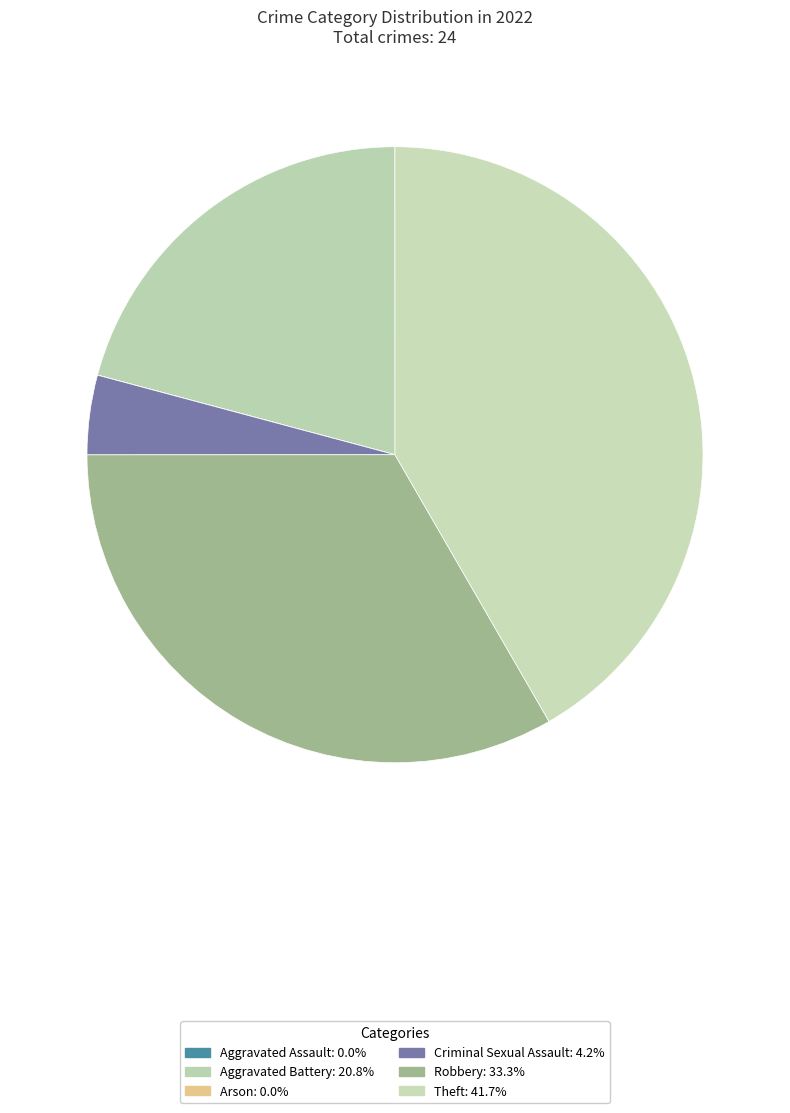

To the nearest percent, what is the difference between the largest and smallest slice percentages?

42%